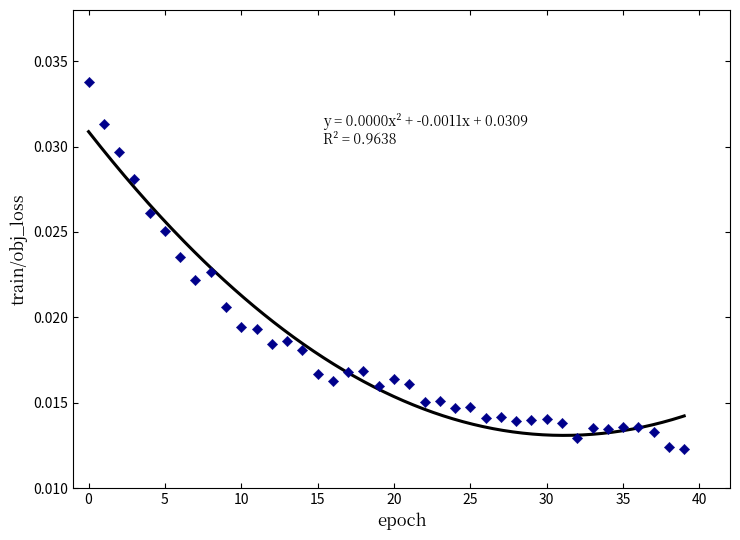

How many data points are displayed?

40